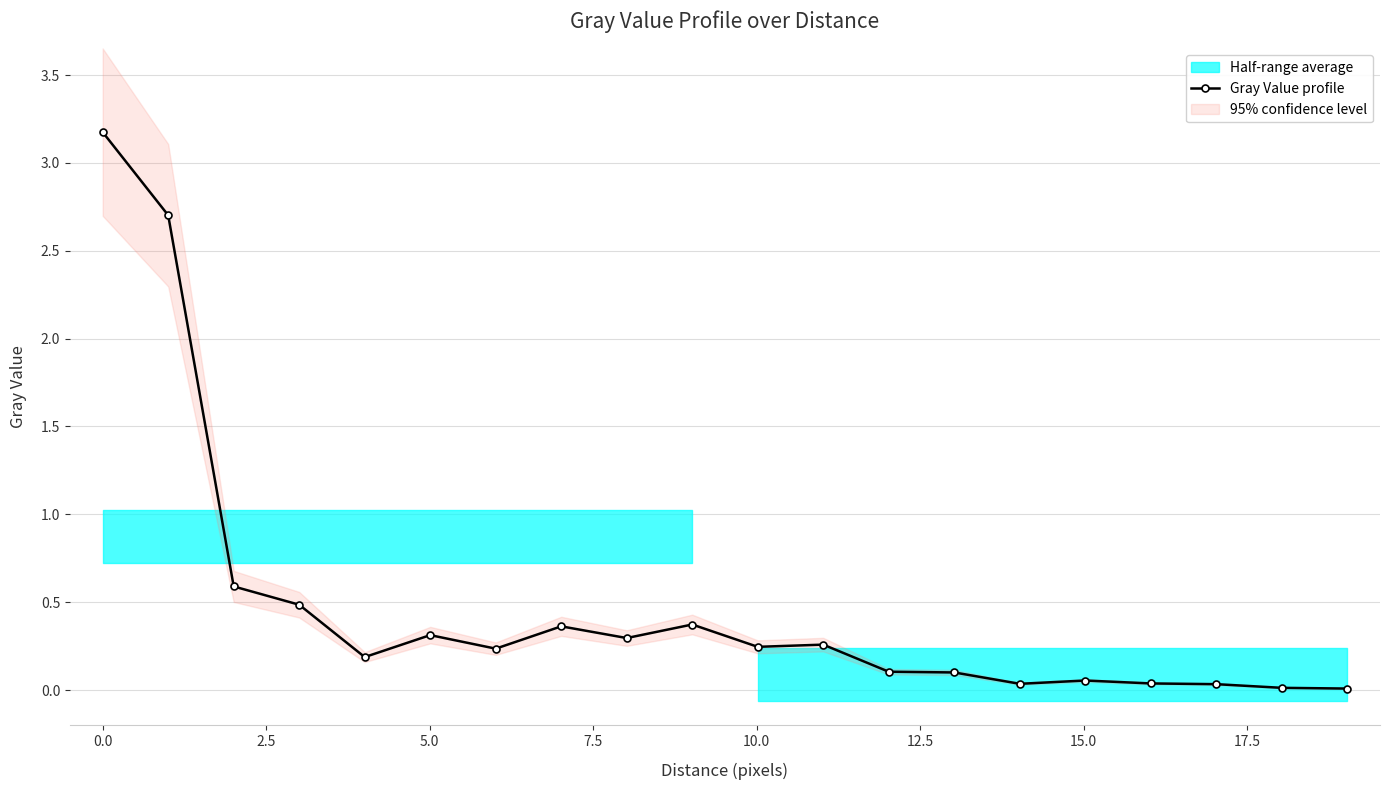

How many interior local valleys (lower than both neighbors) does the data have?

5